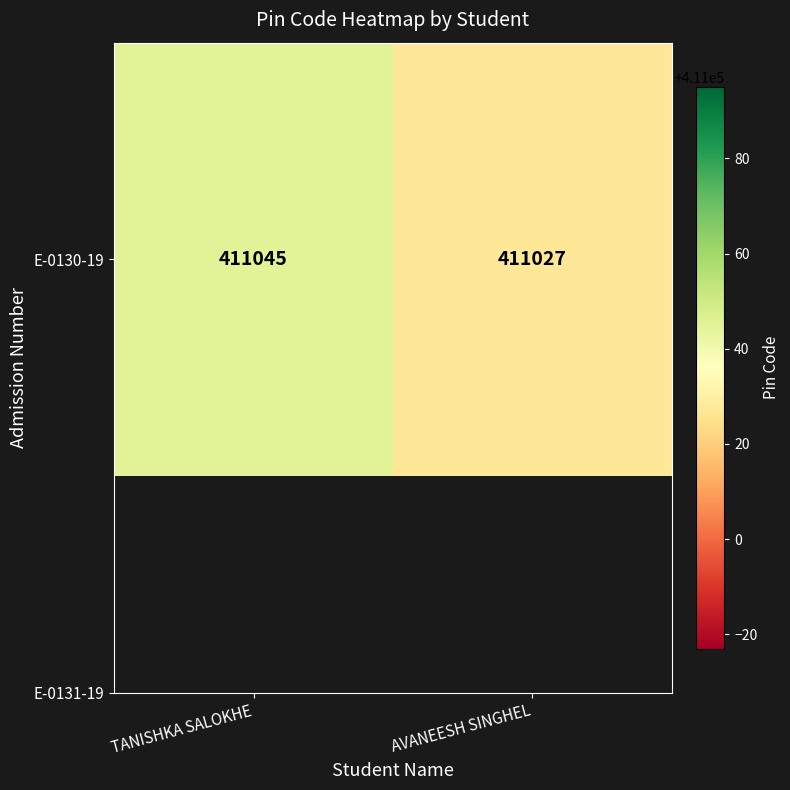

Reading left to right, extract all data points from this chart.

TANISHKA SALOKHE=411045	AVANEESH SINGHEL=411027